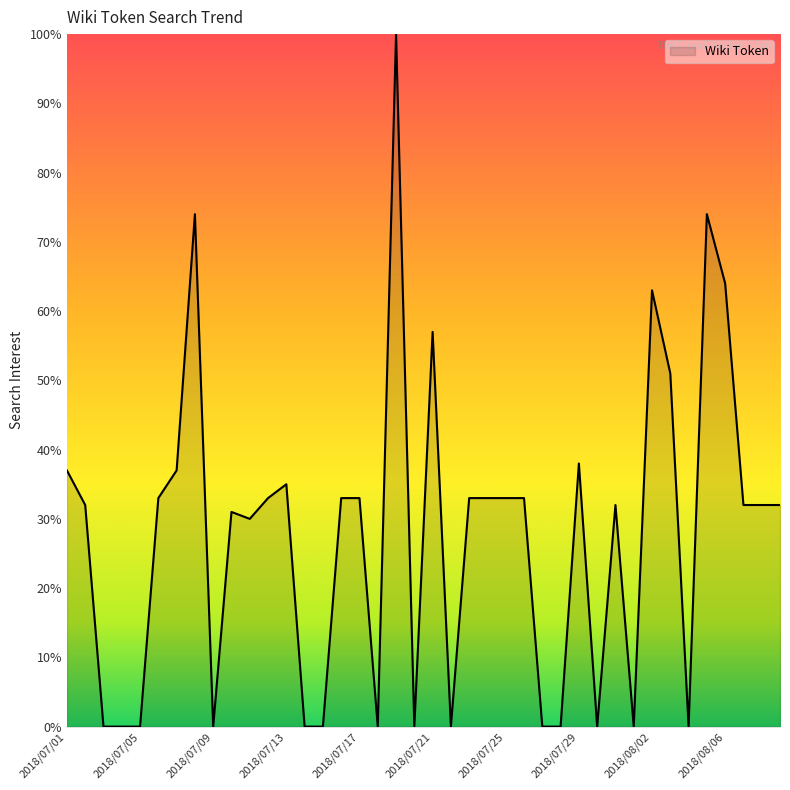

What is the maximum value shown in the chart?

100